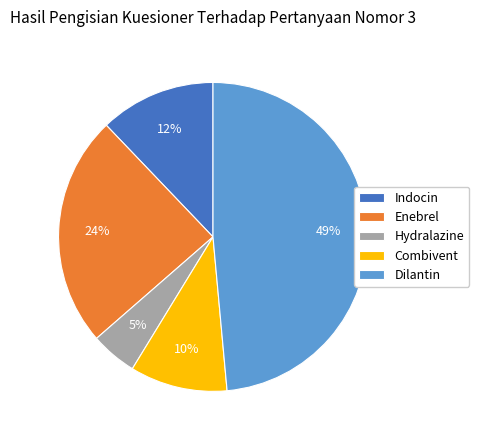

To the nearest percent, what percentage of the pie is Enebrel?

24%